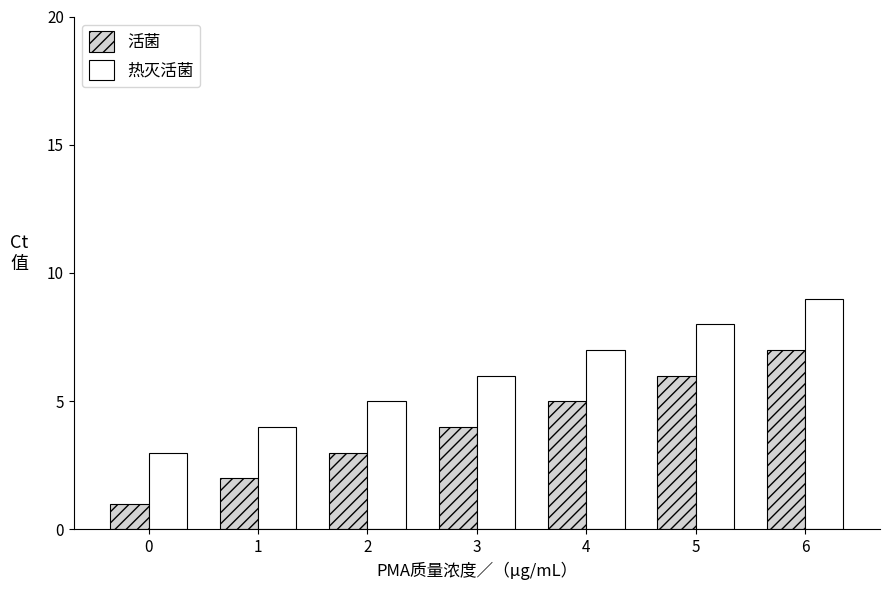

How many 热灭活菌 values are between 4 and 8?

5